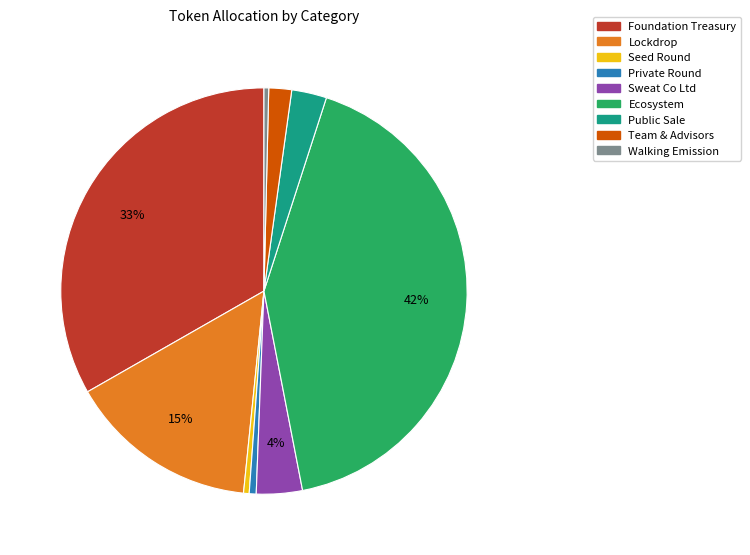

Does Ecosystem account for over 50% of the chart?

No